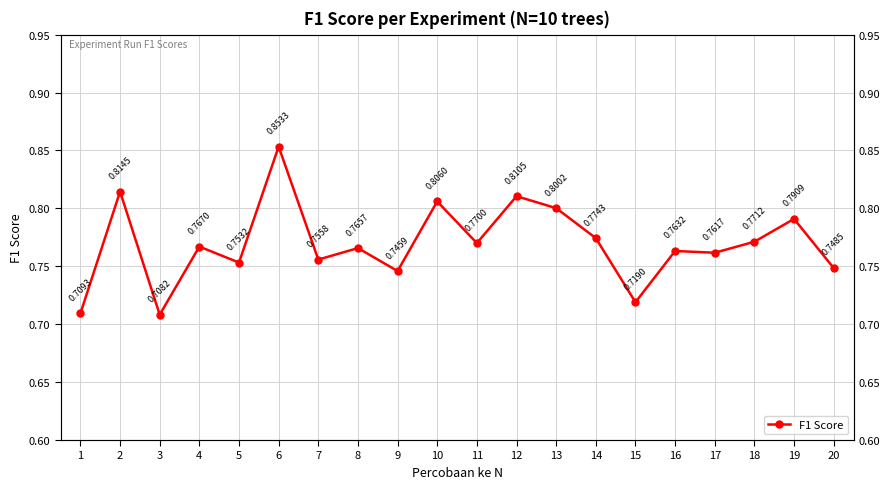

What is the greatest value displayed?

0.9